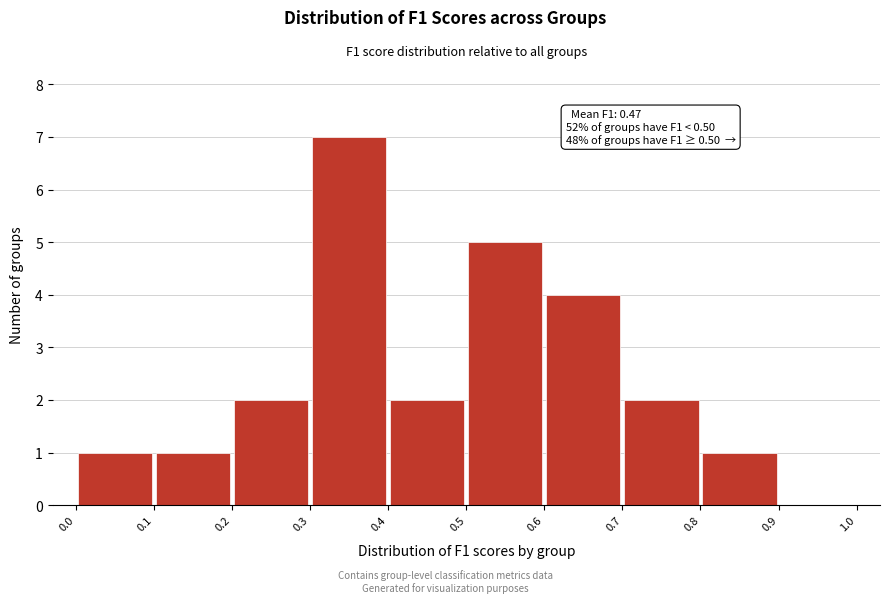

Over which range of the x-axis is the bar tallest?

0.3 to 0.4